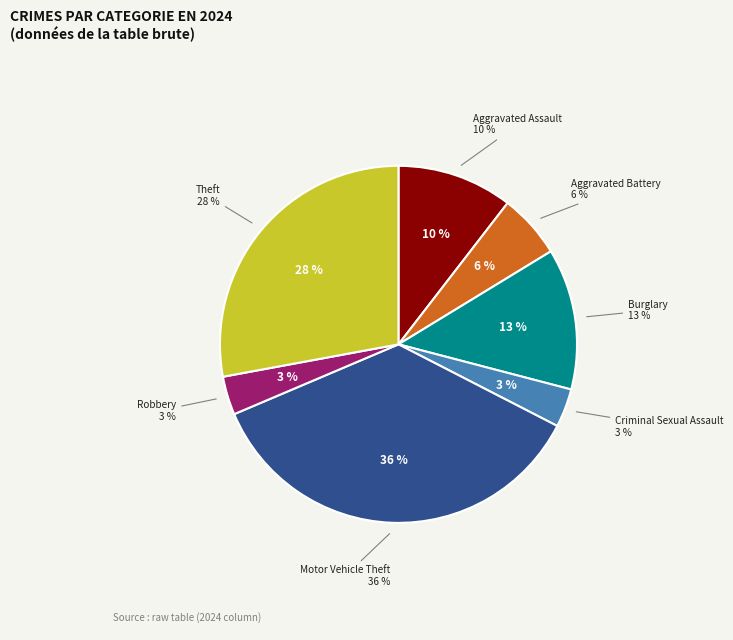

Does Theft account for over 50% of the chart?

No